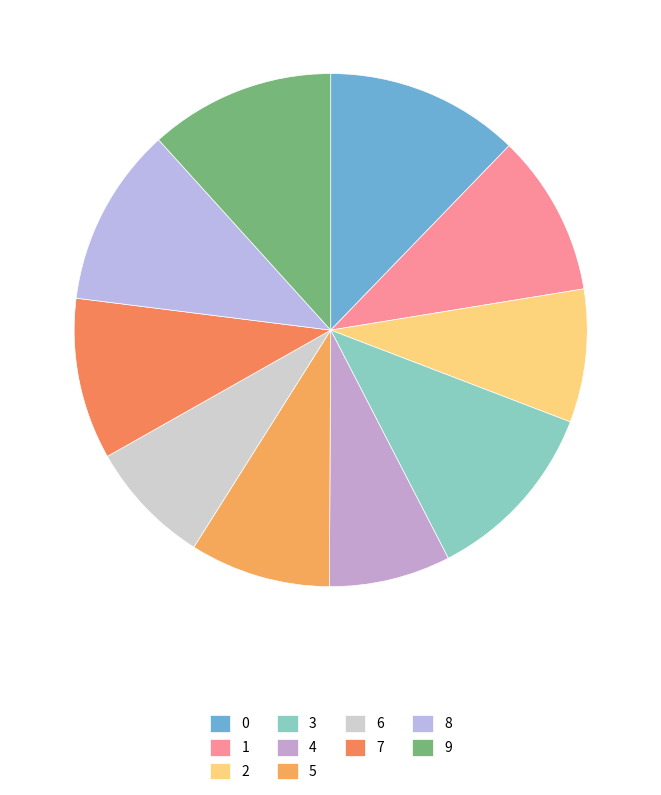

Is it true that 3 is 22% of the pie?

False